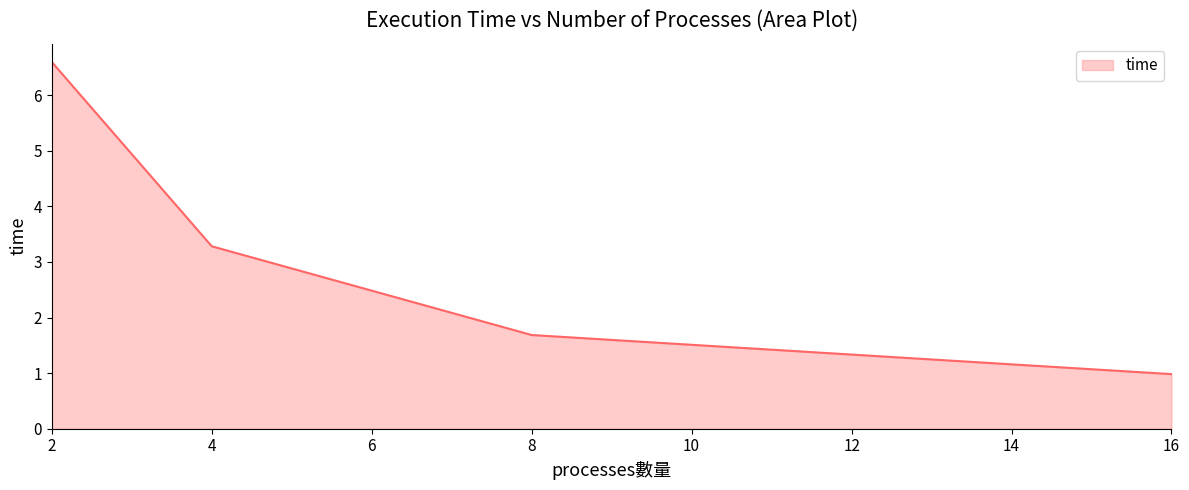

True or false: the data shows 1.0 at 4.

False